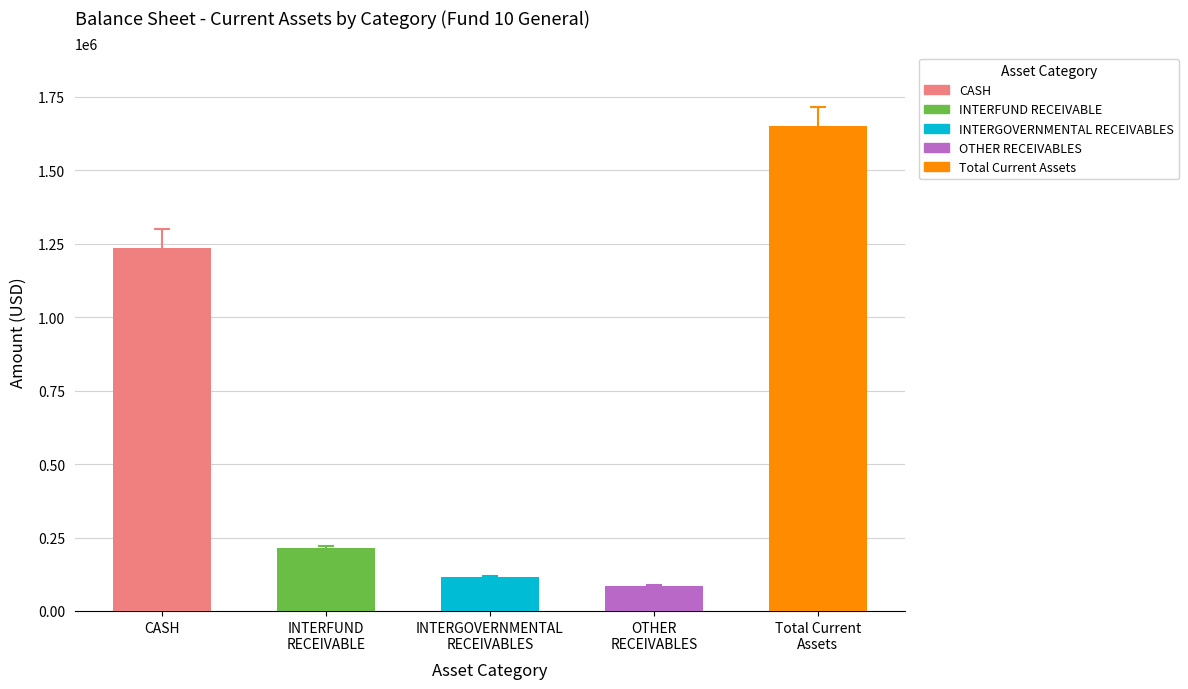

What position from the right is INTERFUND RECEIVABLE?

4